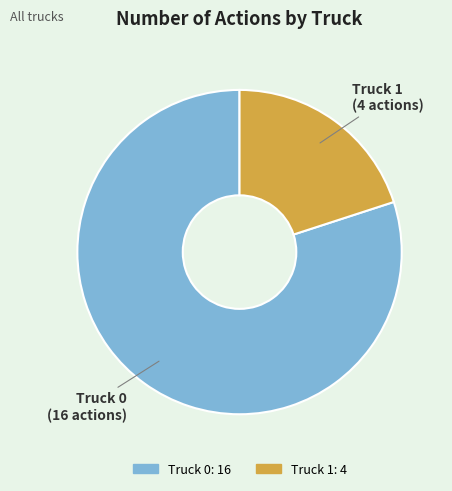

What is the largest slice in the pie chart?

Truck 0